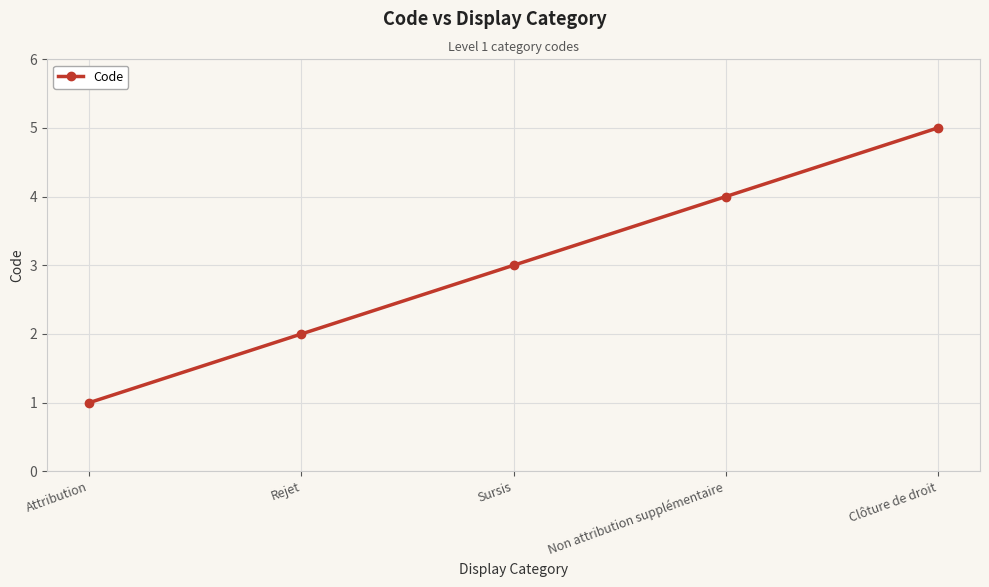

What is the label of the 3rd point from the right?

Sursis